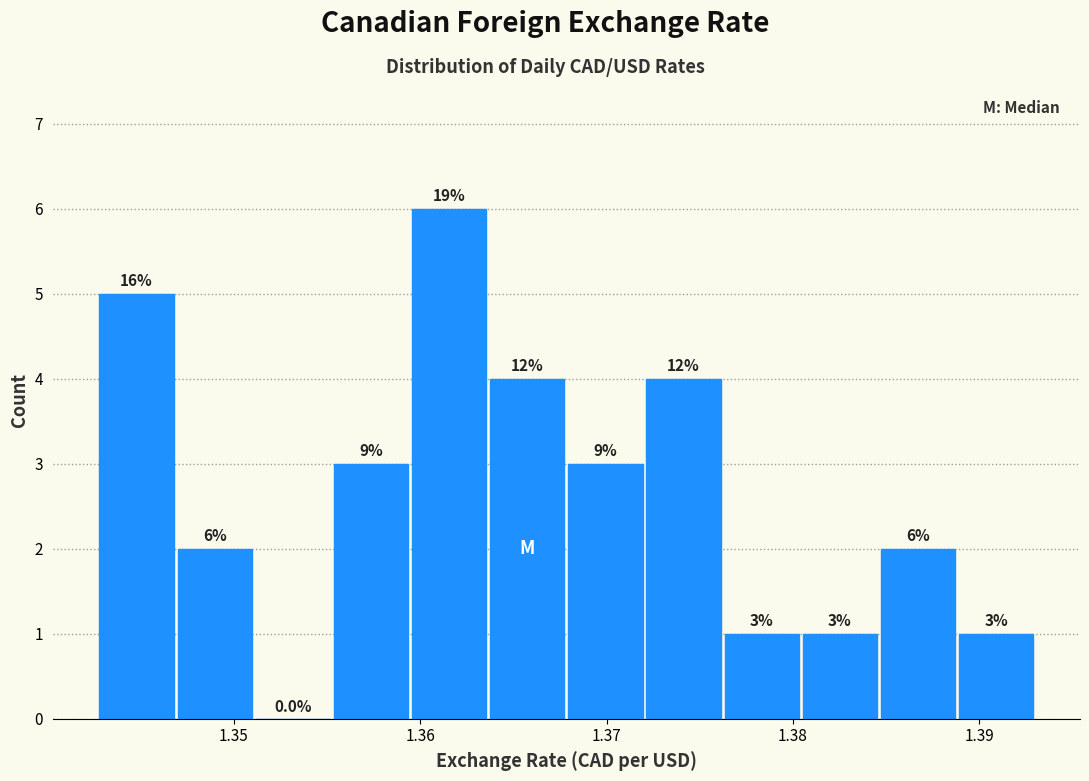

Which range on the x-axis has the tallest bar?

1.360 to 1.364